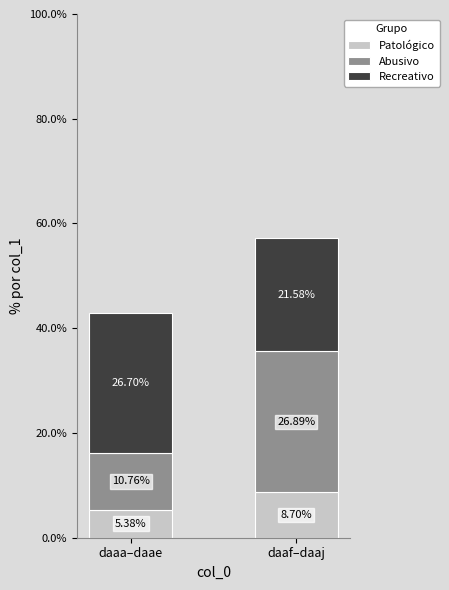

At which category is the sum across all series the highest?

daaf–daaj